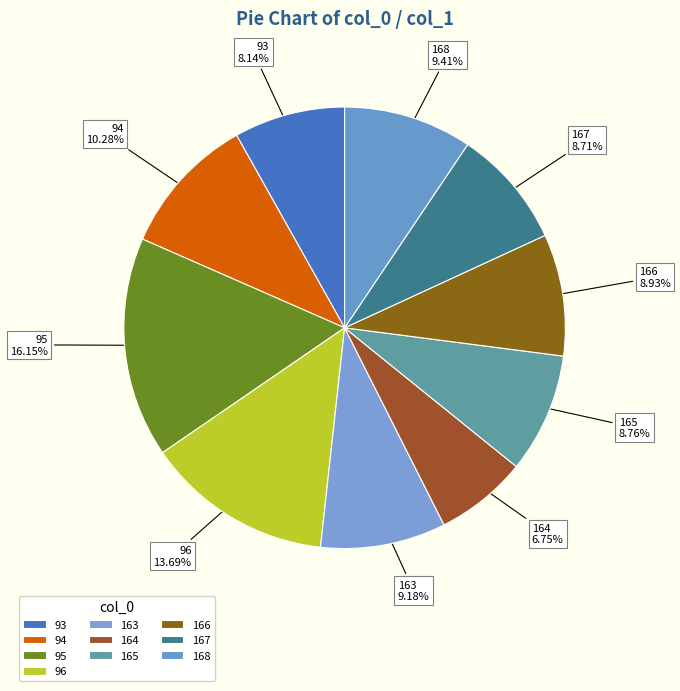

To the nearest percent, what is the difference between the 93 and 167 slice percentages?

1%